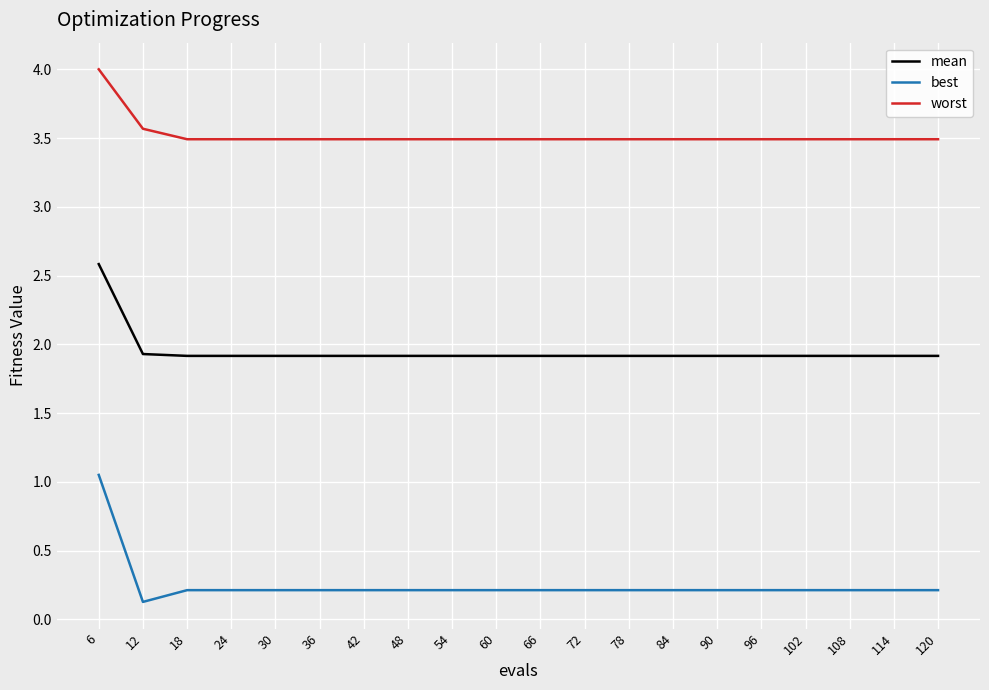

What is the smallest value displayed?

0.1